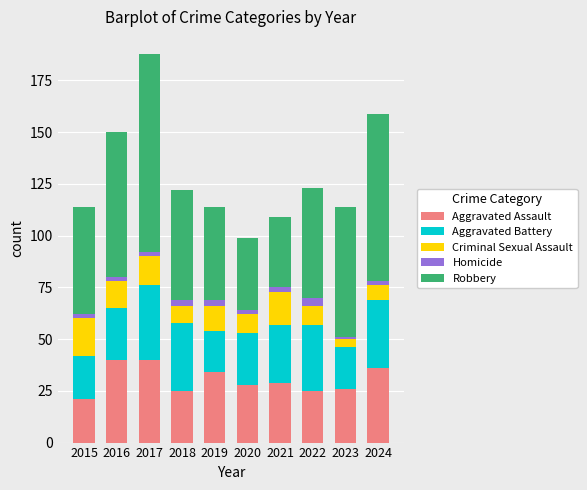

True or false: Aggravated Assault has a value of 29 at 2021.

True